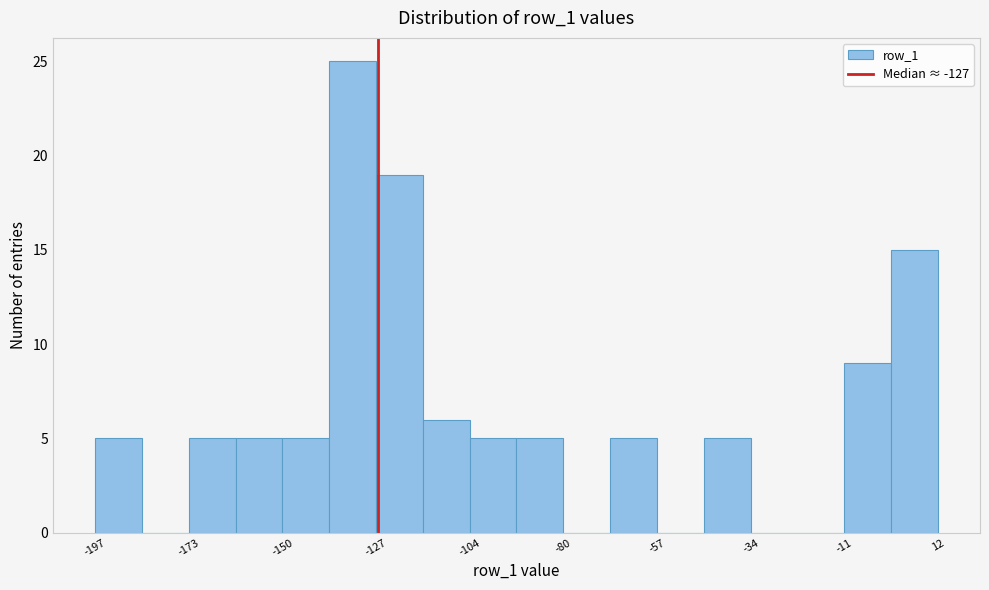

Read against the x-axis, roughly where is the centre of the tallest bar?

-135